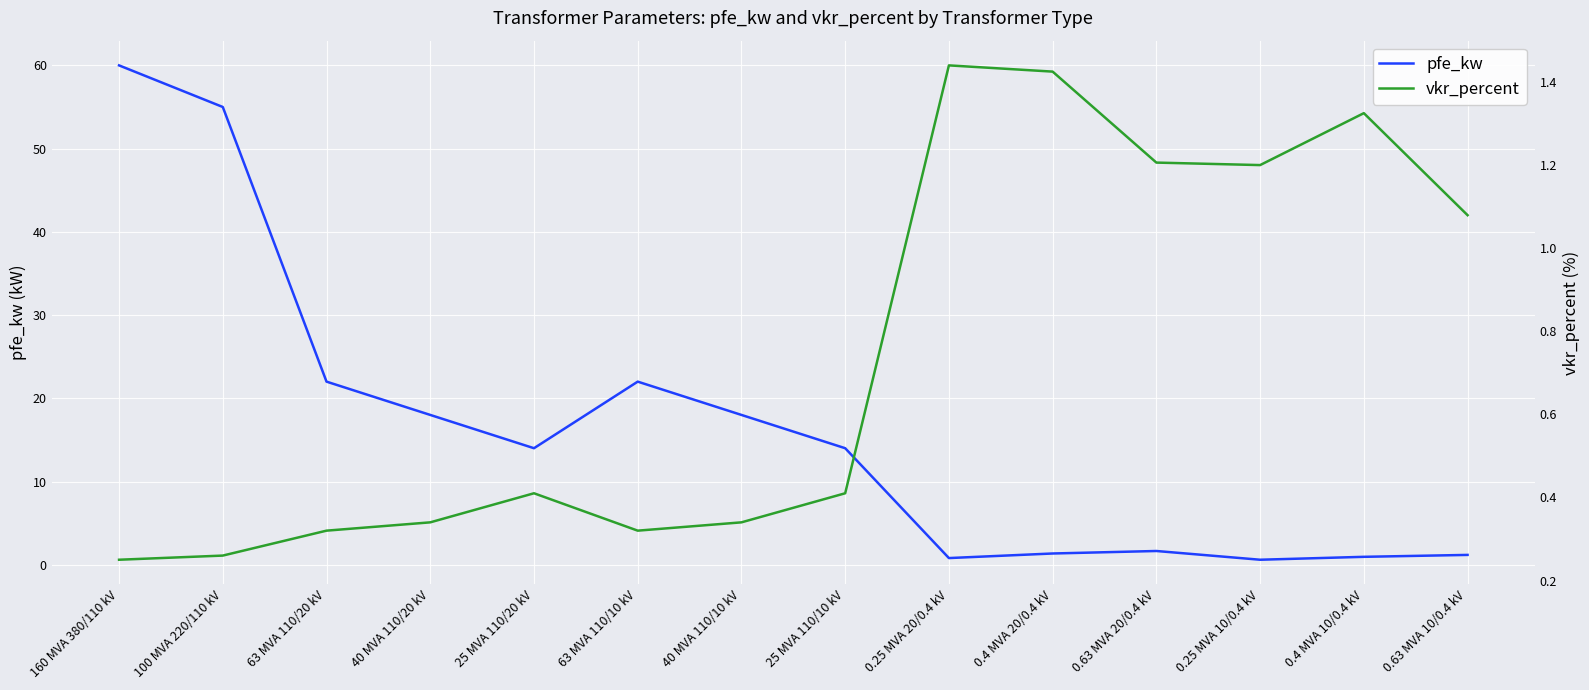

What is the approximate value of pfe_kw at 40 MVA 110/10 kV?

18.0